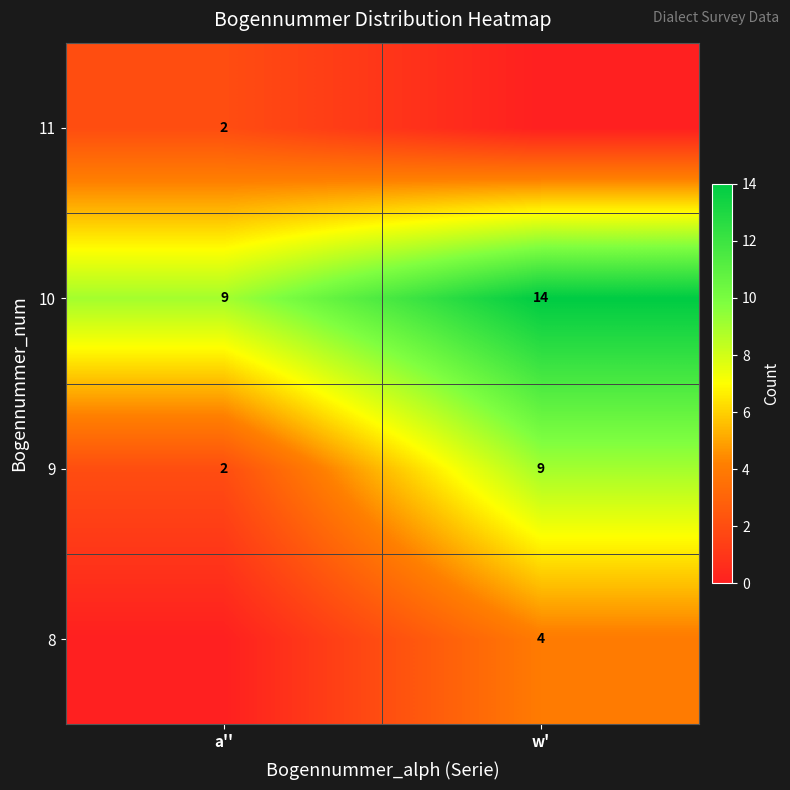

Is the value of 10 at a'' greater than the value of 11 at a''?

Yes